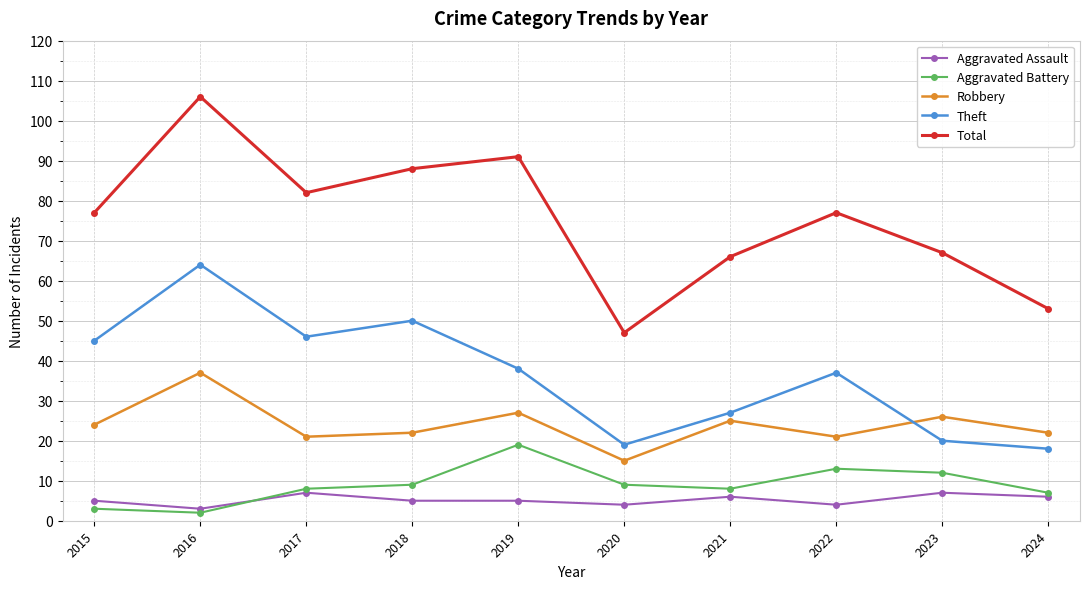

Rank the series by their maximum value, from highest to lowest.

Total, Theft, Robbery, Aggravated Battery, Aggravated Assault